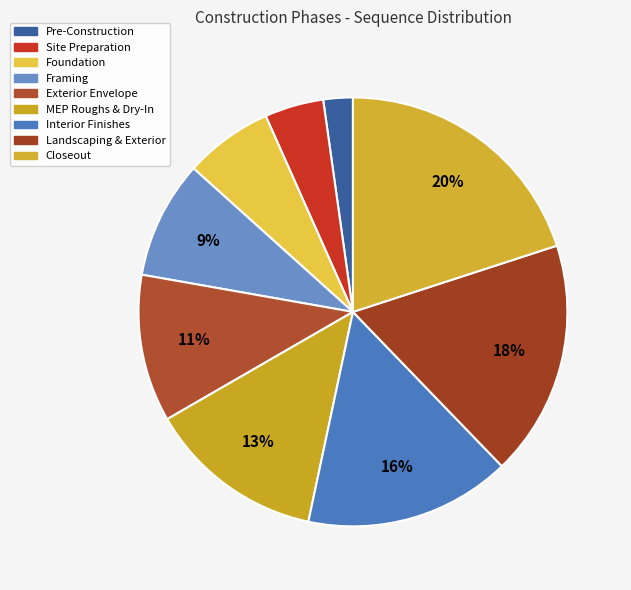

How many slices are in this pie chart?

9